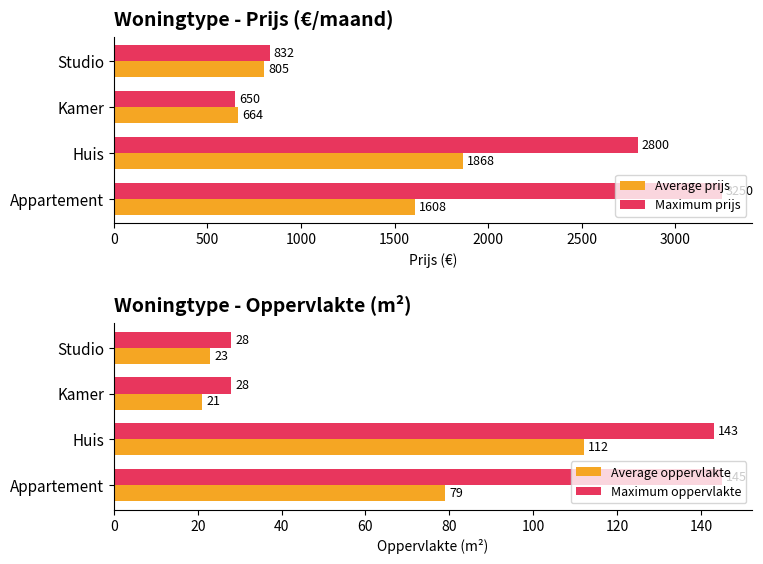

What is the highest value of the Average prijs series?

1868